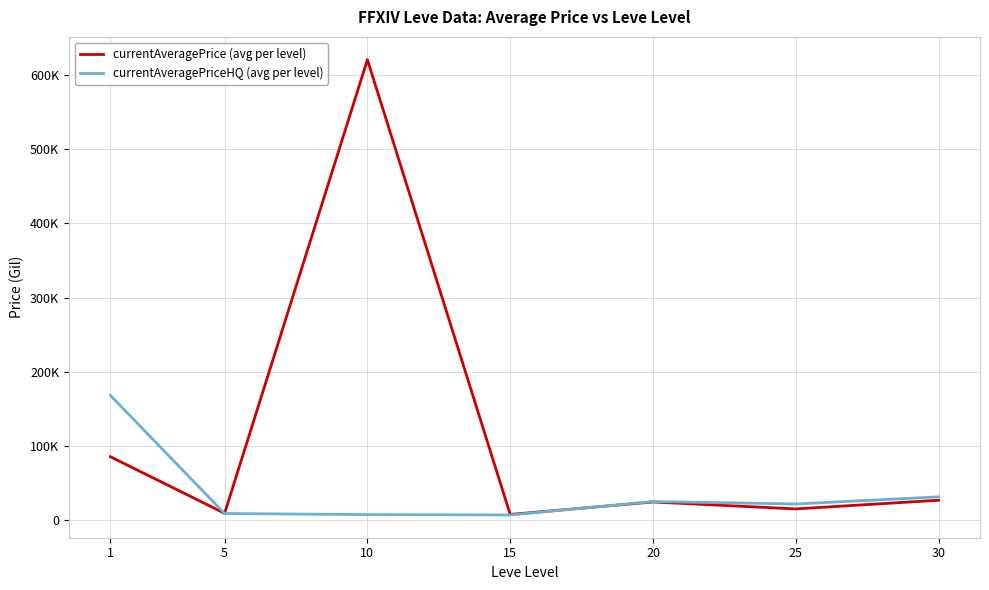

The value of currentAveragePrice (avg per level) at 20 is 23915.0. True or false?

True